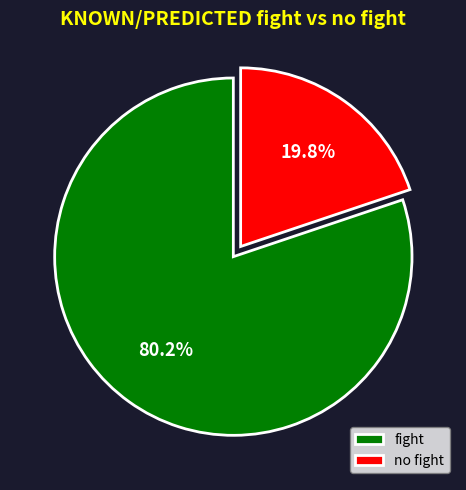

How much of the chart is everything except fight?

19.8%